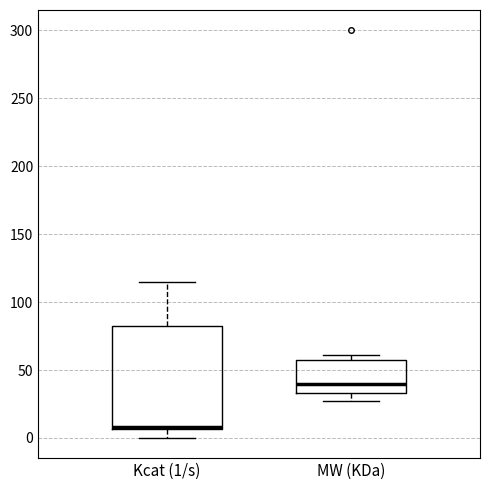

Which box is the tallest, from its lower edge to its upper edge?

Kcat (1/s)